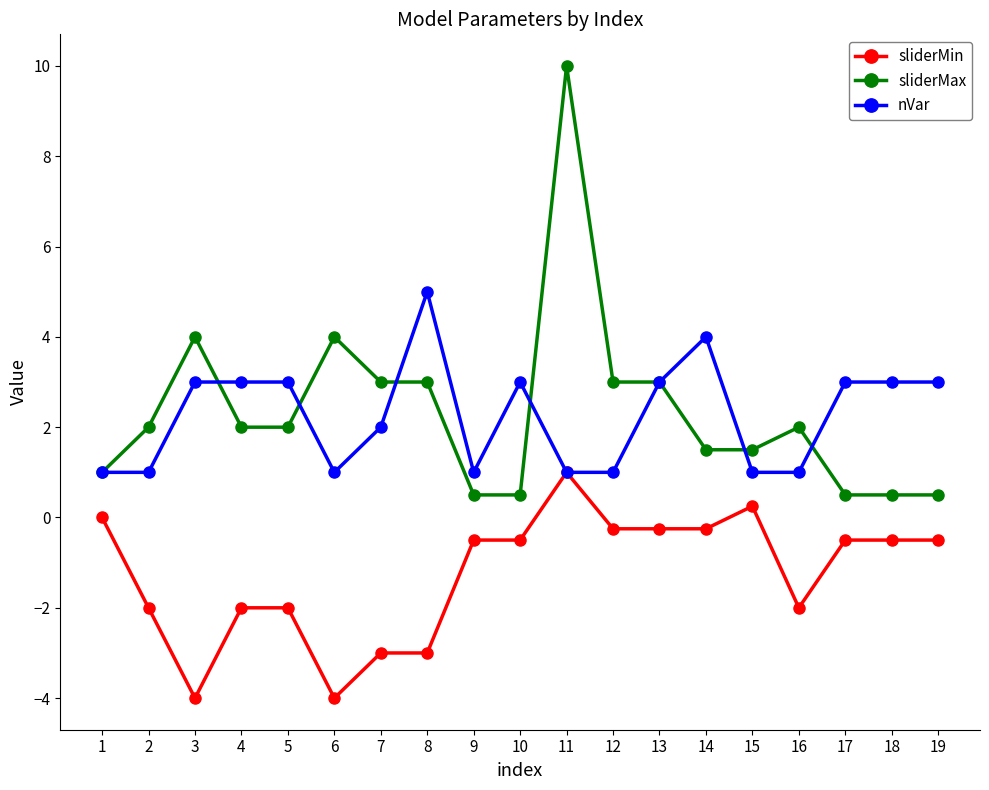

What is the value of the sliderMax point at the 14th from the left?

1.5